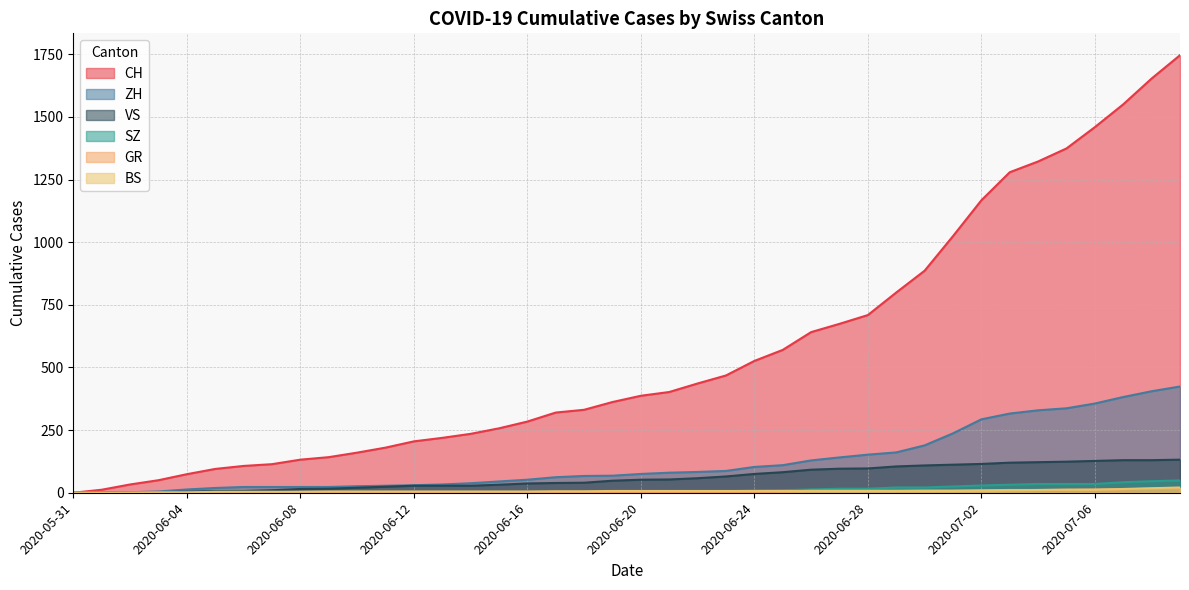

True or false: ZH and SZ cross at least once.

False